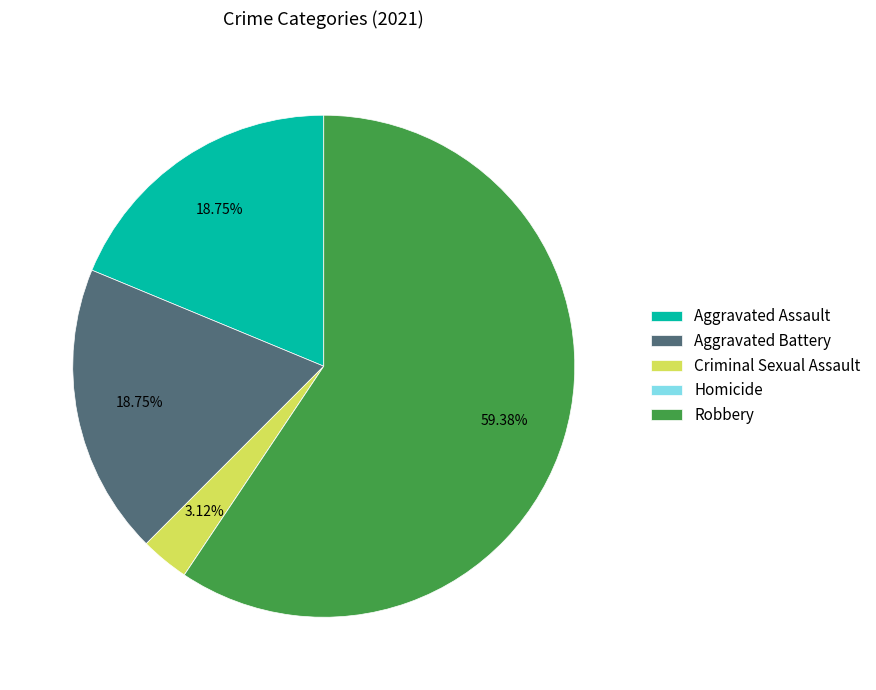

What percentage is the Robbery slice, to the nearest percent?

59%